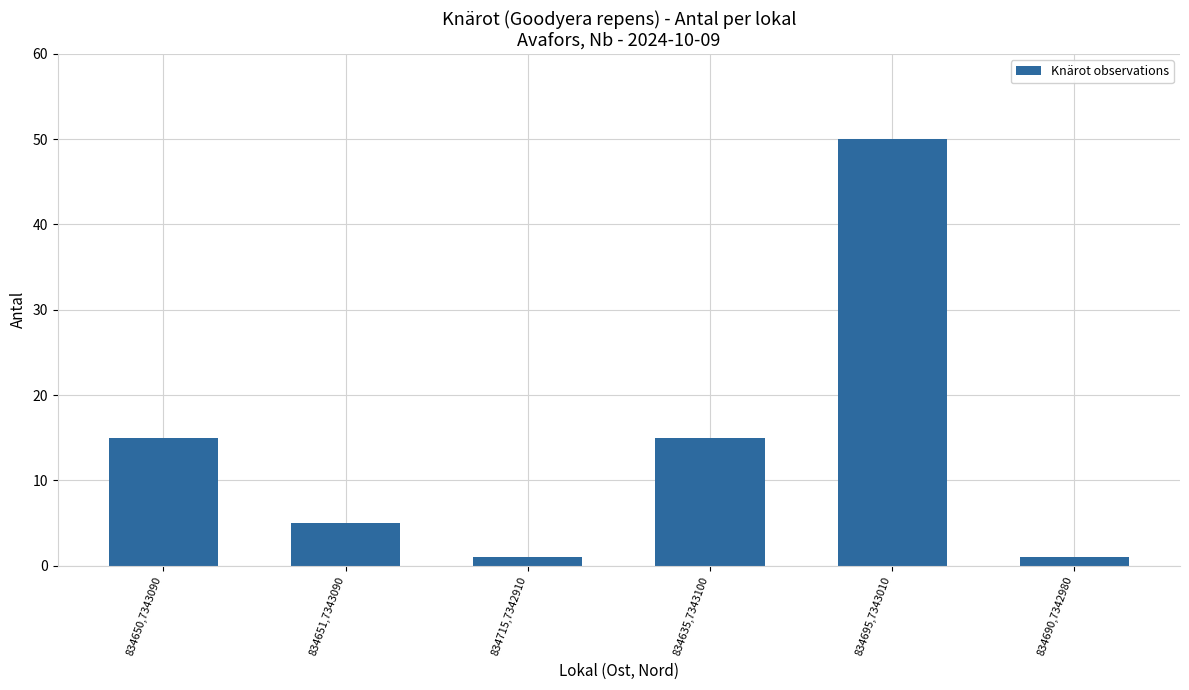

What is the difference between the maximum and minimum values?

49